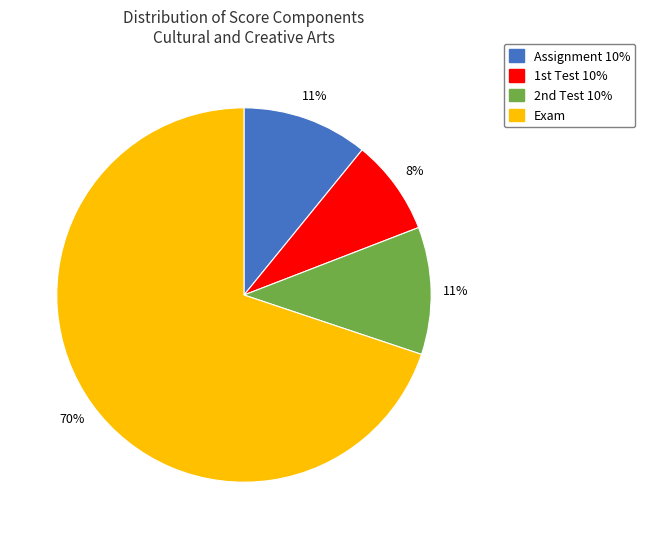

Is there any slice that represents more than half of the pie?

Yes